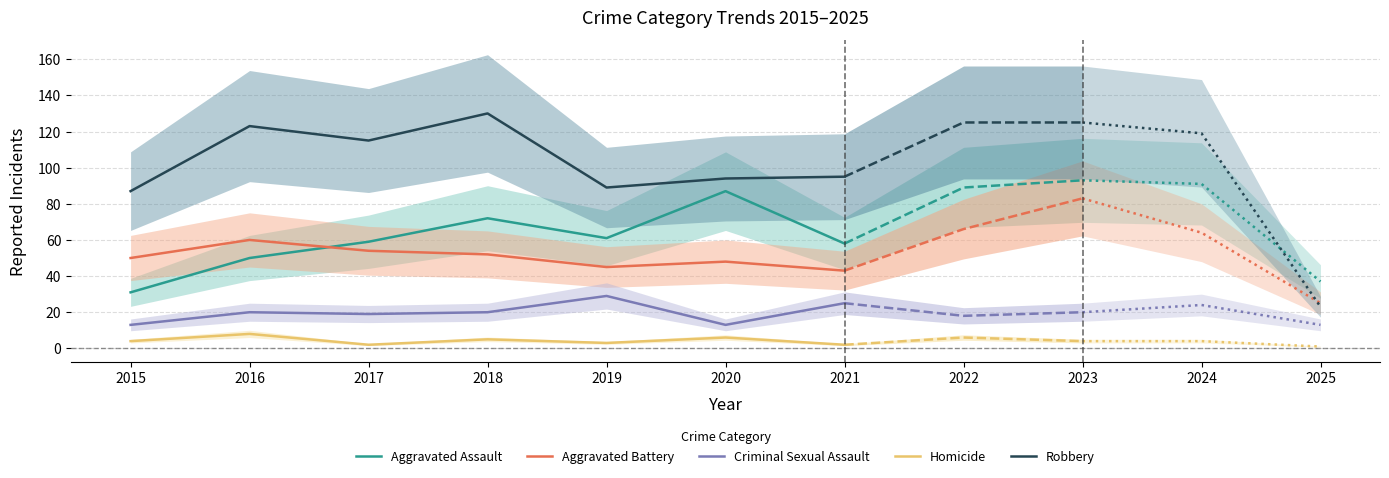

How many series are shown in this chart?

5